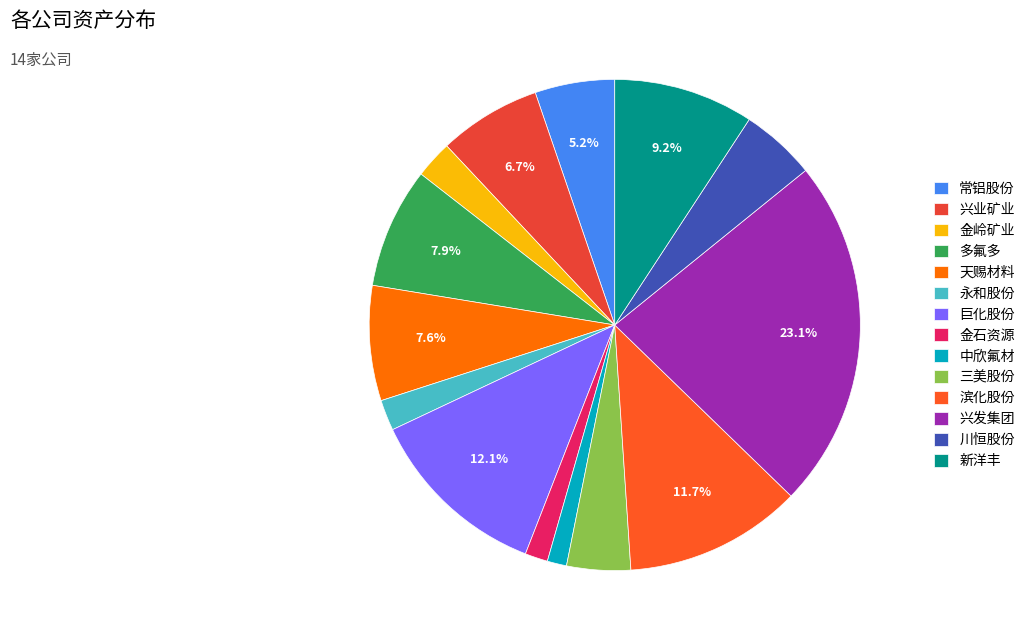

How many slices are in this pie chart?

14